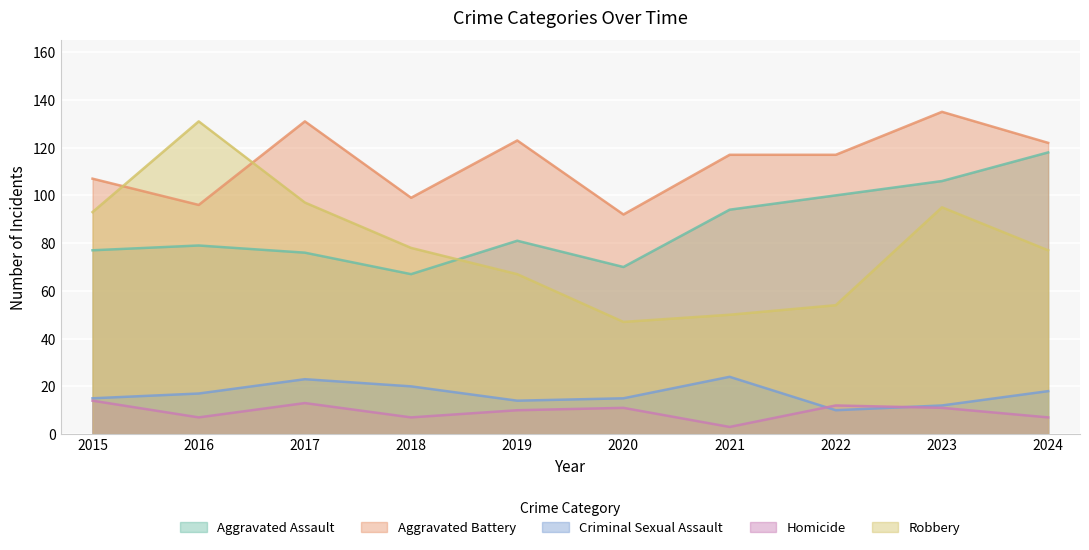

What value does the Homicide series have at 2021?

3